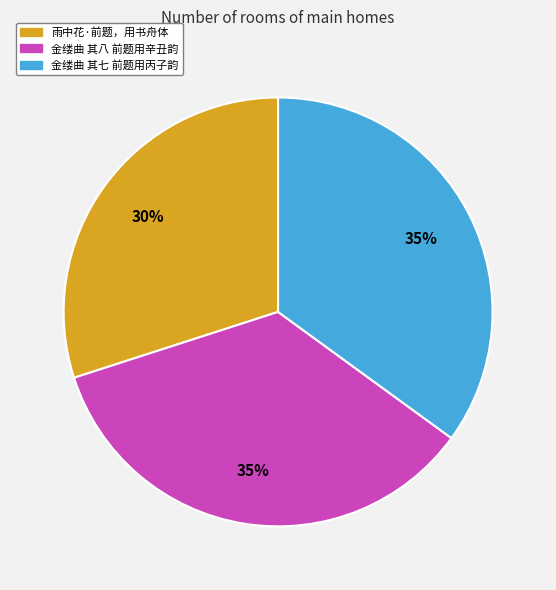

Count the number of slices in the pie.

3